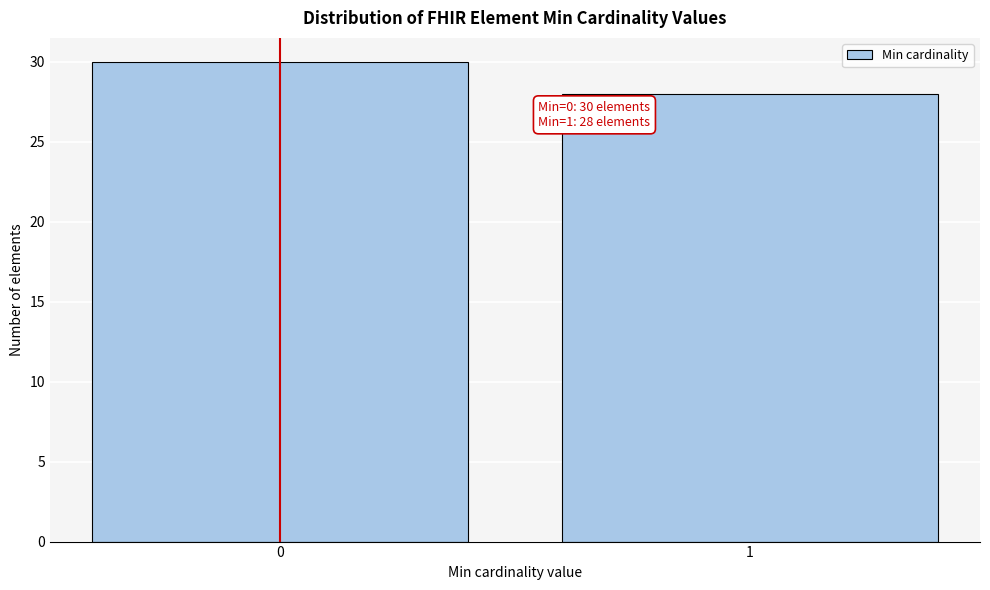

Reading left to right, extract all data points from this chart.

0=30	1=28